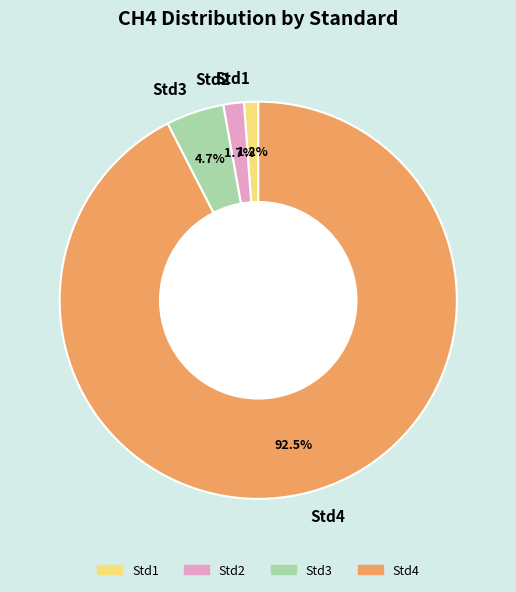

True or false: Std2 accounts for 7% of the total.

False